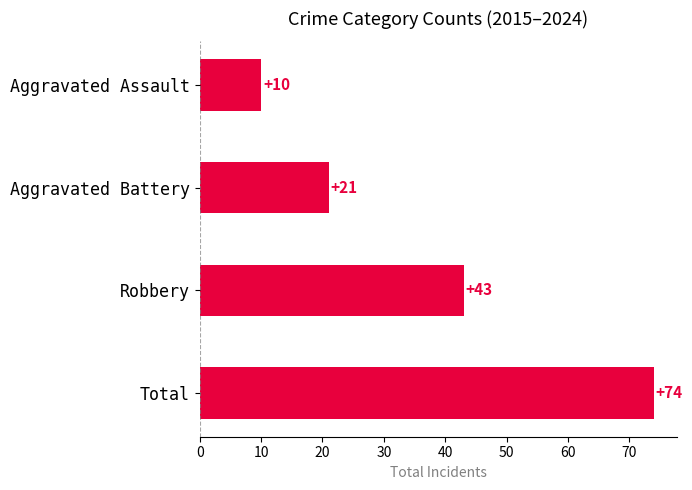

Which has a higher value, Aggravated Assault or Total?

Total